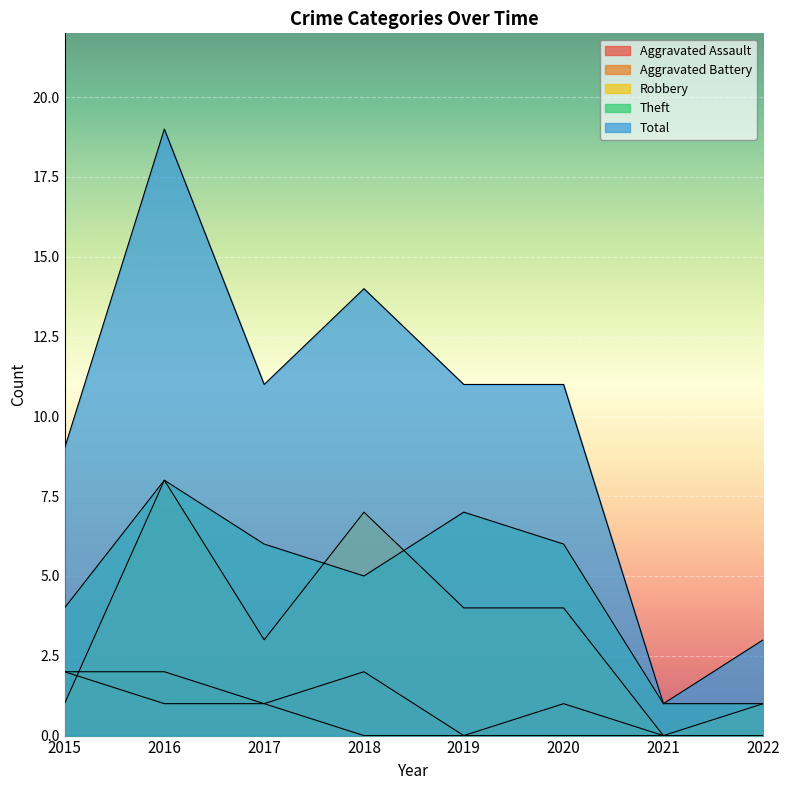

What is the value of the Robbery point at the 8th from the left?

1